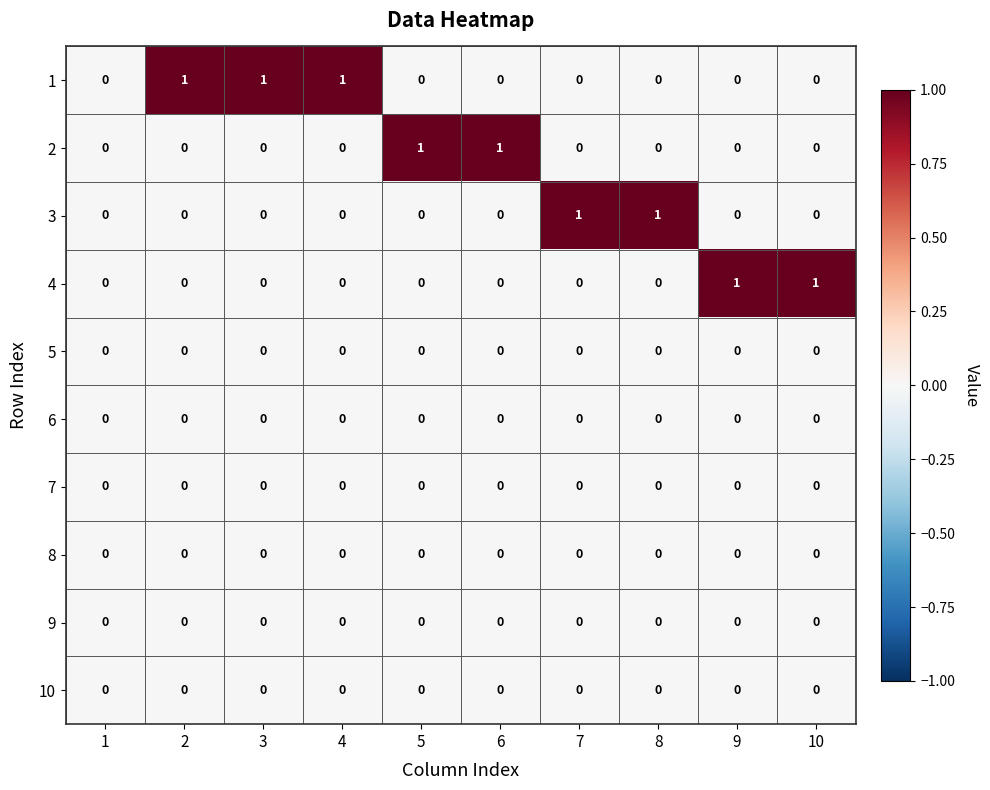

Is the value of 4 at 9 greater than the value of 1 at 9?

Yes